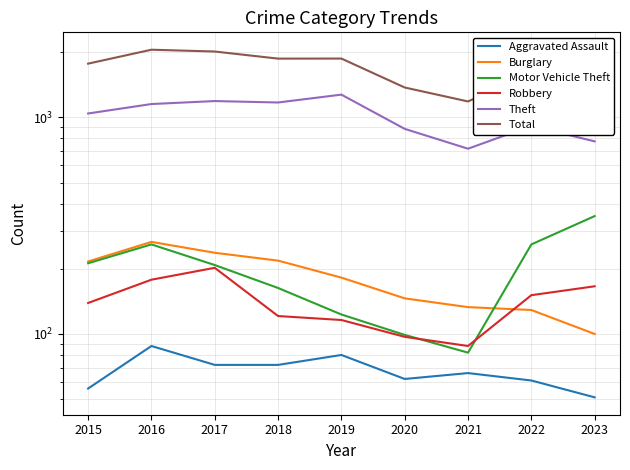

Reading right to left, what are all the values shown in this chart?

Aggravated Assault: 2023=51	2022=61	2021=66	2020=62	2019=80	2018=72	2017=72	2016=88	2015=56
Burglary: 2023=100	2022=129	2021=133	2020=146	2019=182	2018=218	2017=237	2016=266	2015=216
Motor Vehicle Theft: 2023=350	2022=259	2021=82	2020=99	2019=123	2018=163	2017=208	2016=259	2015=212
Robbery: 2023=166	2022=151	2021=88	2020=97	2019=116	2018=121	2017=202	2016=178	2015=139
Theft: 2023=774	2022=913	2021=716	2020=884	2019=1272	2018=1170	2017=1188	2016=1151	2015=1041
Total: 2023=1488	2022=1600	2021=1183	2020=1372	2019=1866	2018=1865	2017=2011	2016=2050	2015=1768